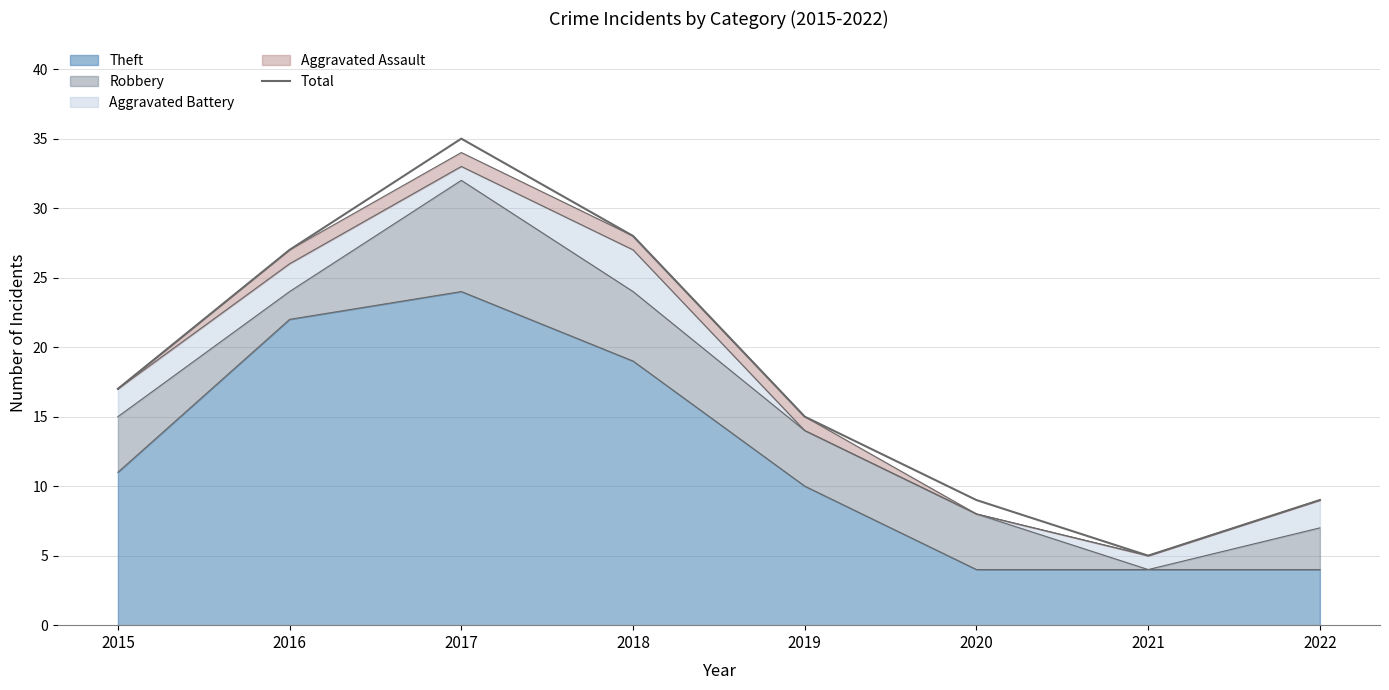

List the labels in order of value, smallest first.

2021, 2020, 2022, 2019, 2015, 2016, 2018, 2017